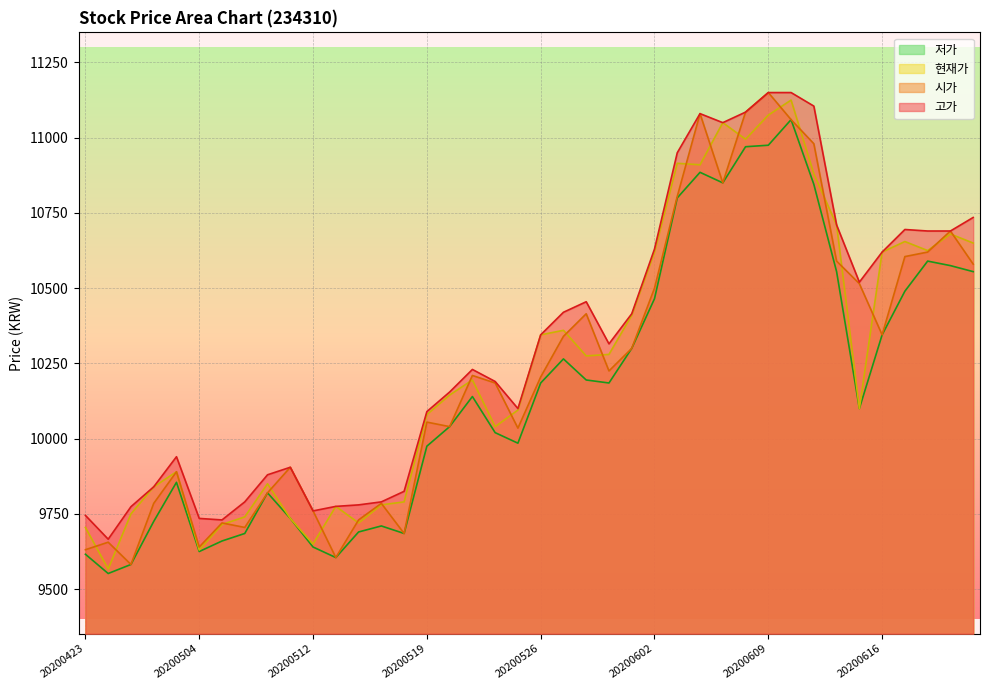

How many lines are shown in the chart?

4